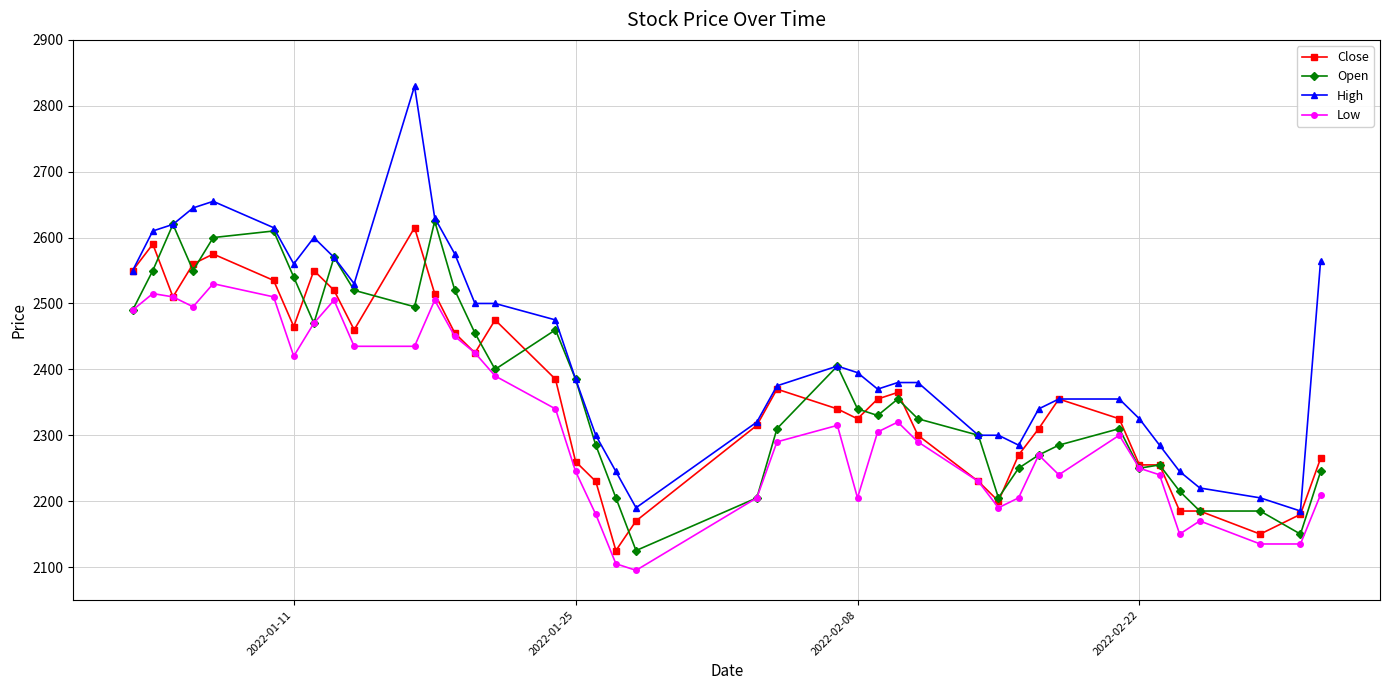

How many series are shown in this chart?

4